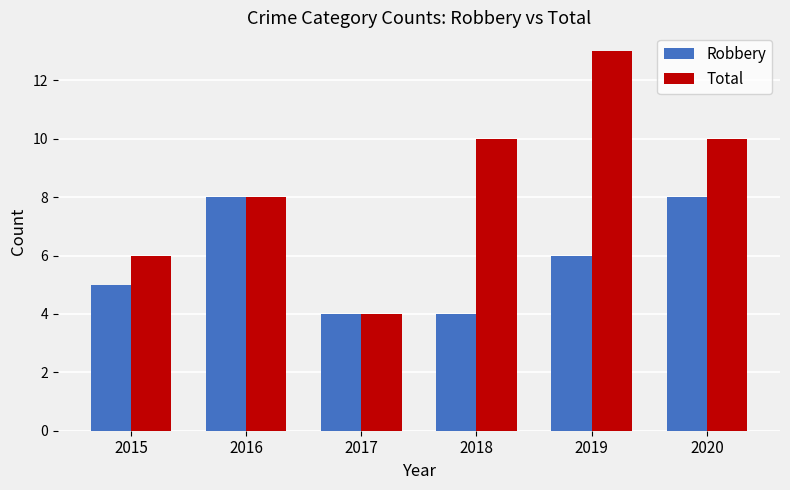

The Total series shows 12 at 2016. True or false?

False